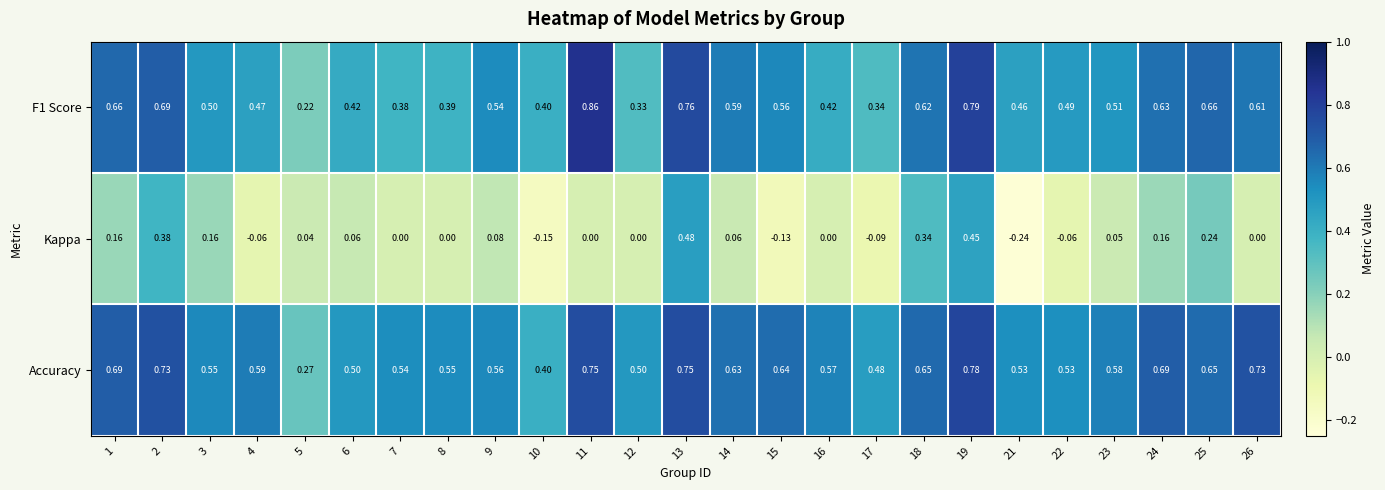

What is the spread (max minus min) of values at 12?

0.5